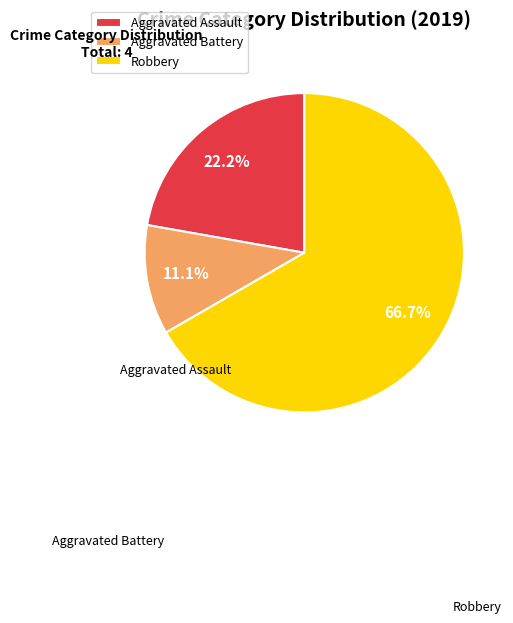

True or false: Robbery accounts for 59% of the total.

False